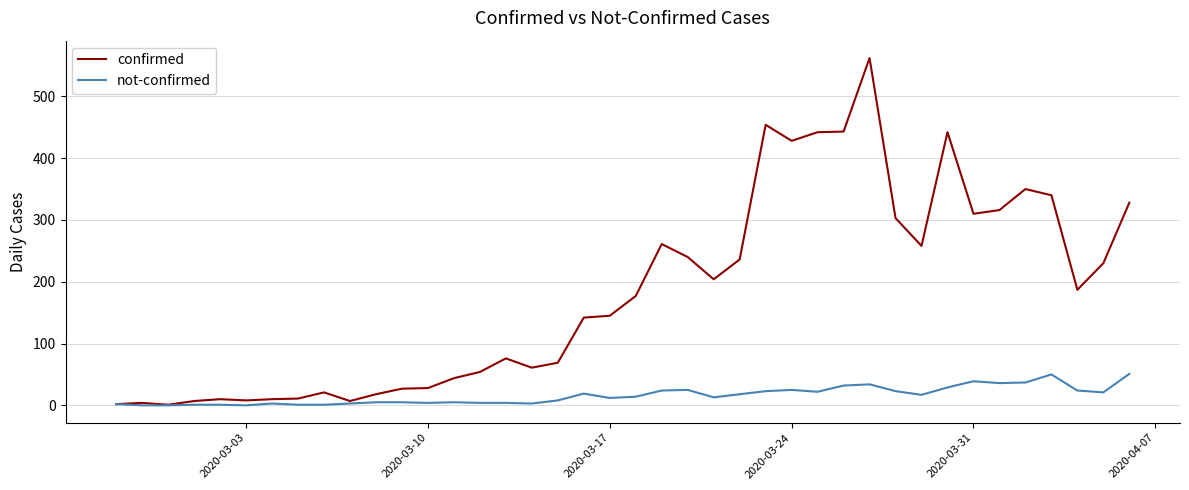

Which series has the largest total across all categories?

confirmed